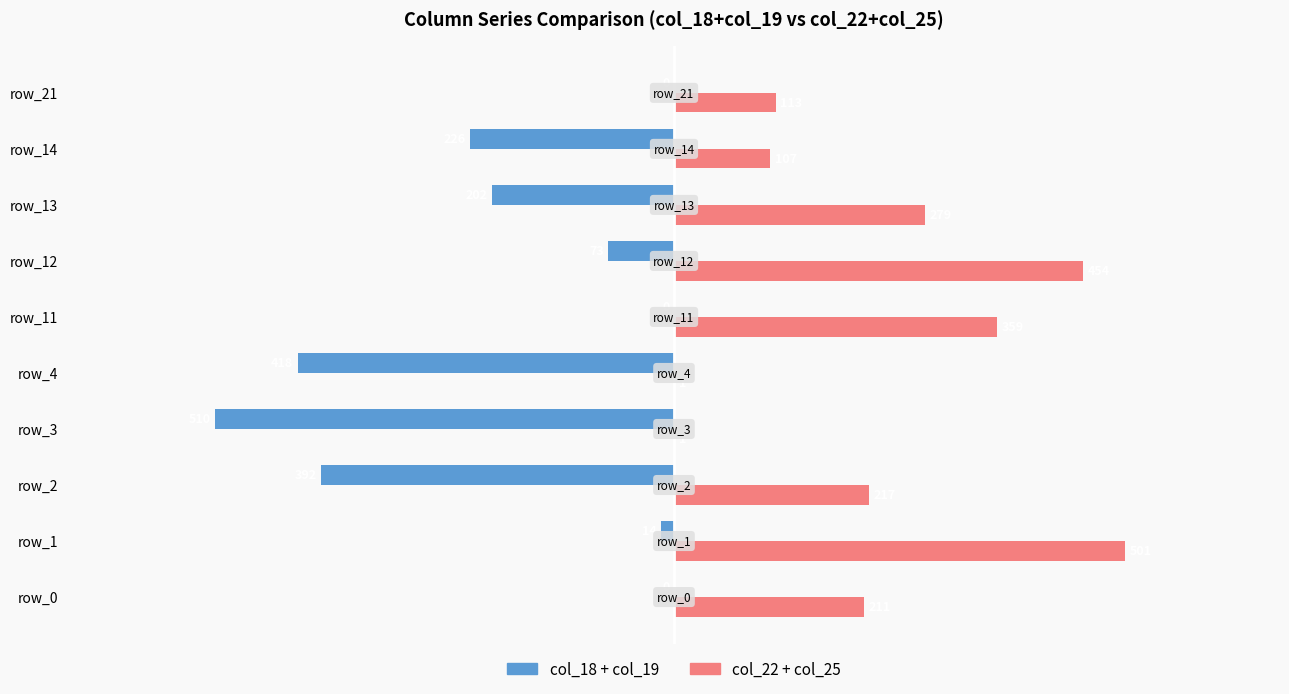

What is the sum of all col_22 + col_25 values?

2243